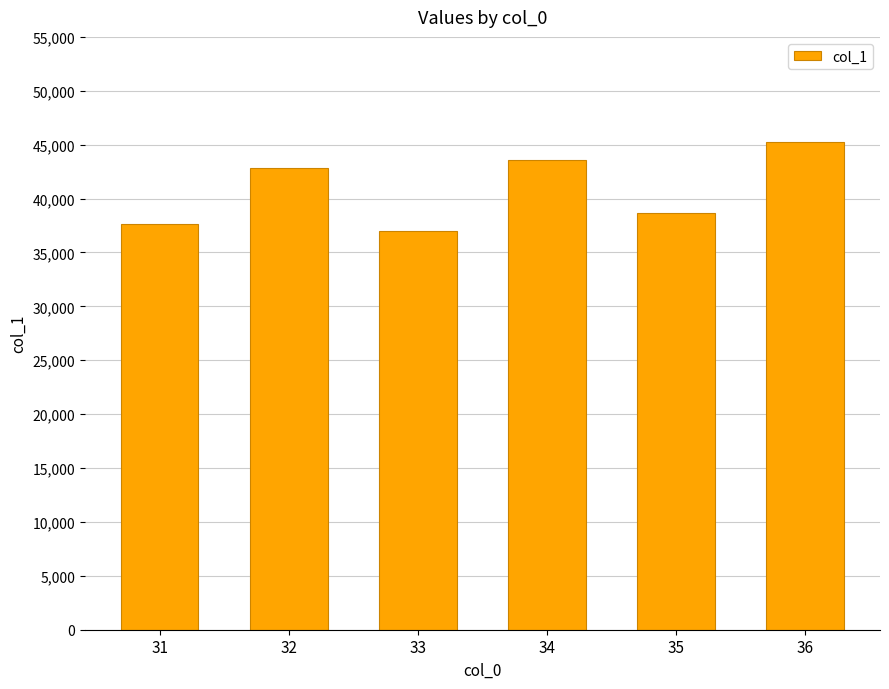

Count the number of values greater than 42817.

3